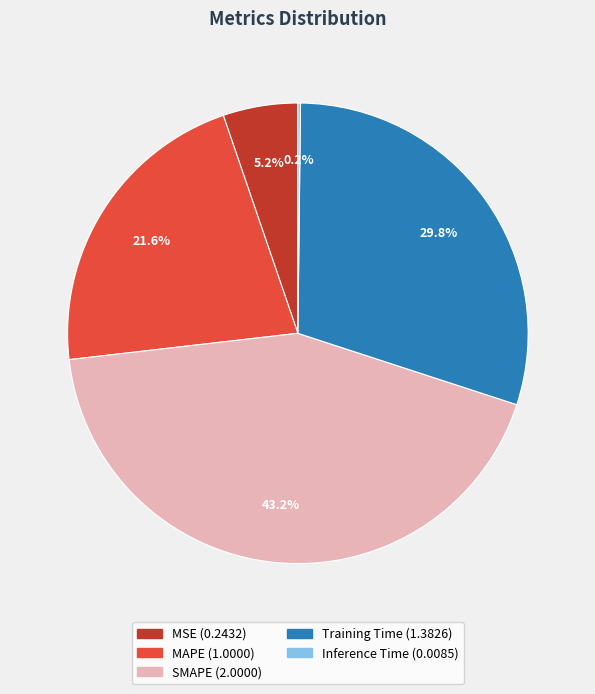

What percentage is the Training Time slice, to the nearest percent?

30%